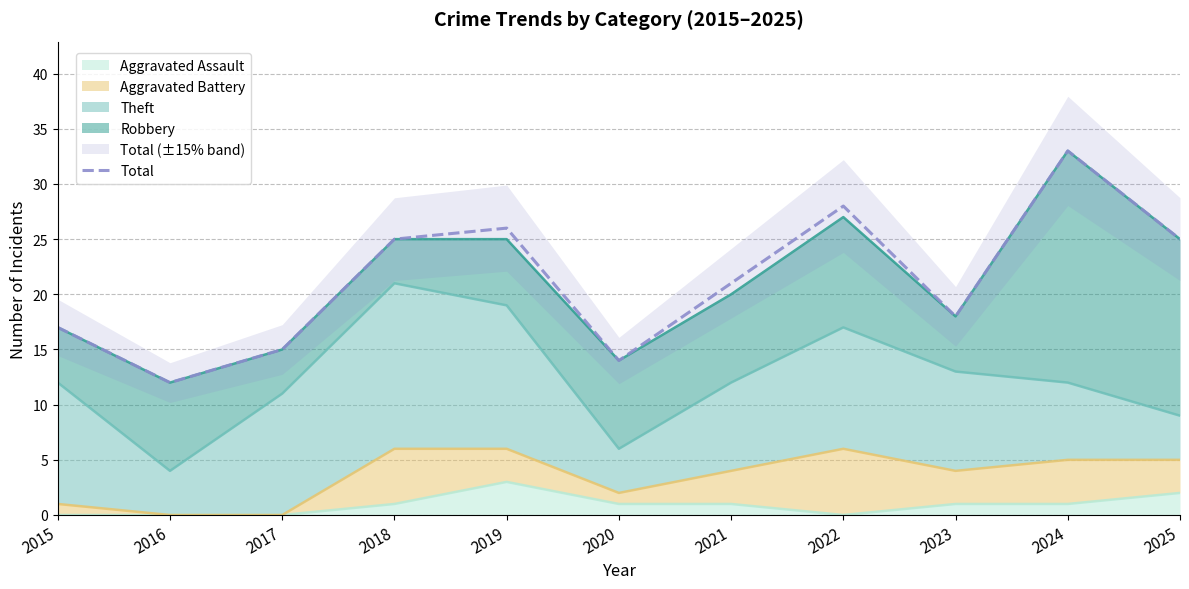

What is the difference between the maximum and minimum values?

21